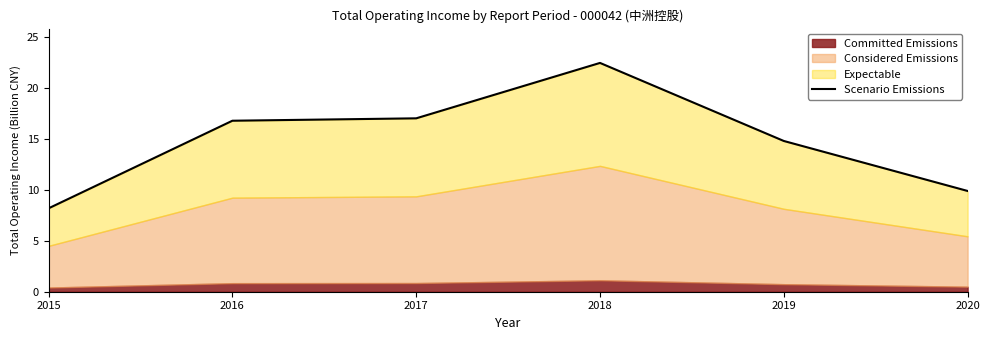

Which label corresponds to the largest value in the chart?

2018